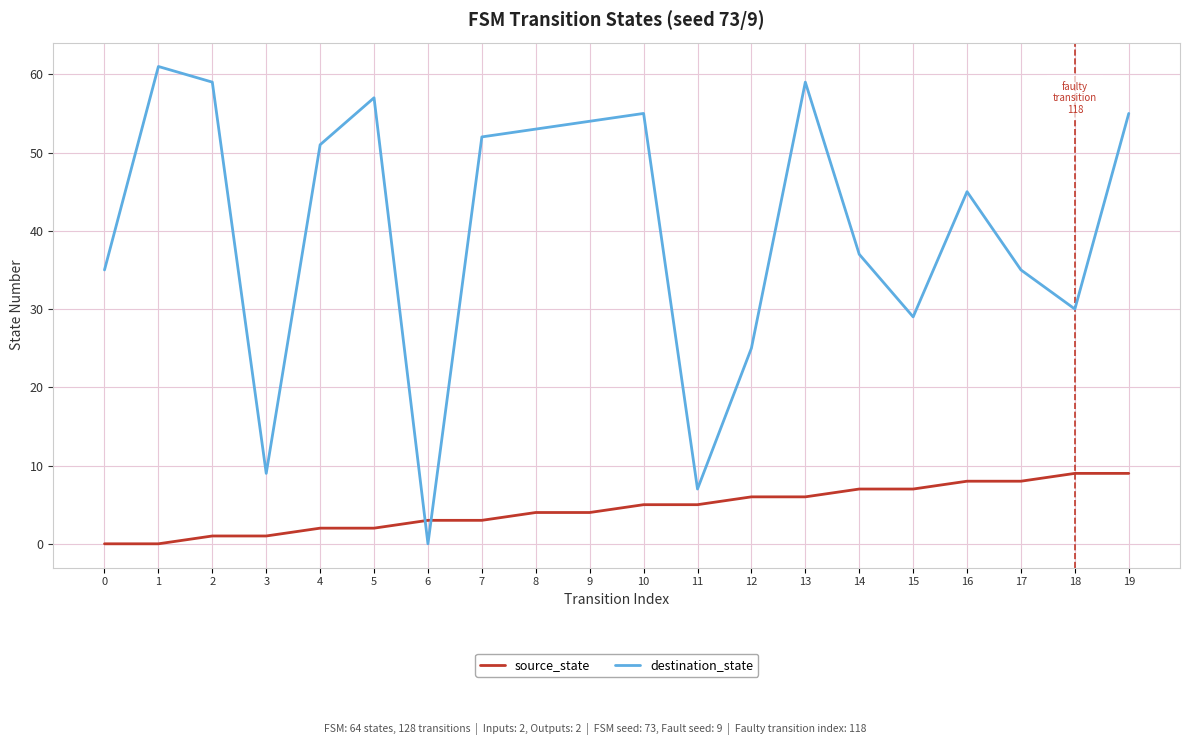

How many source_state values are between 2 and 7?

12